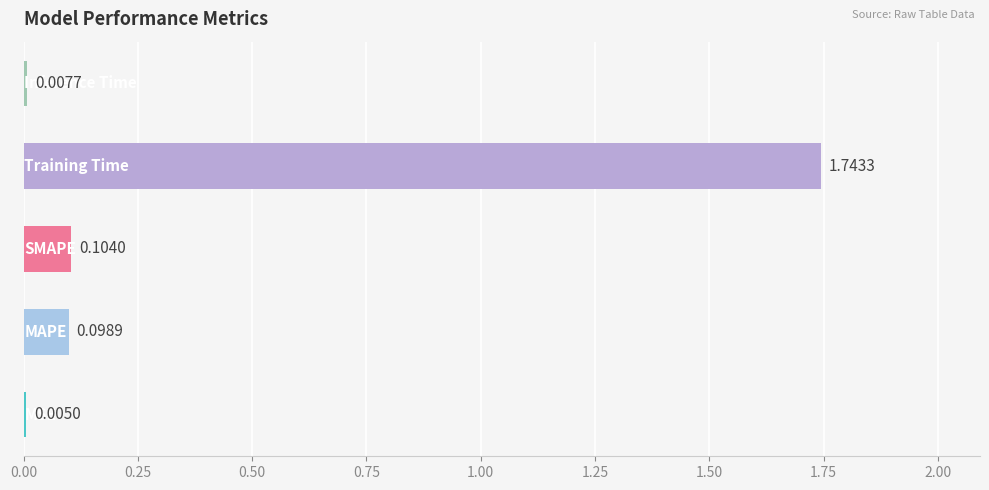

What is the sum of all values?

2.0